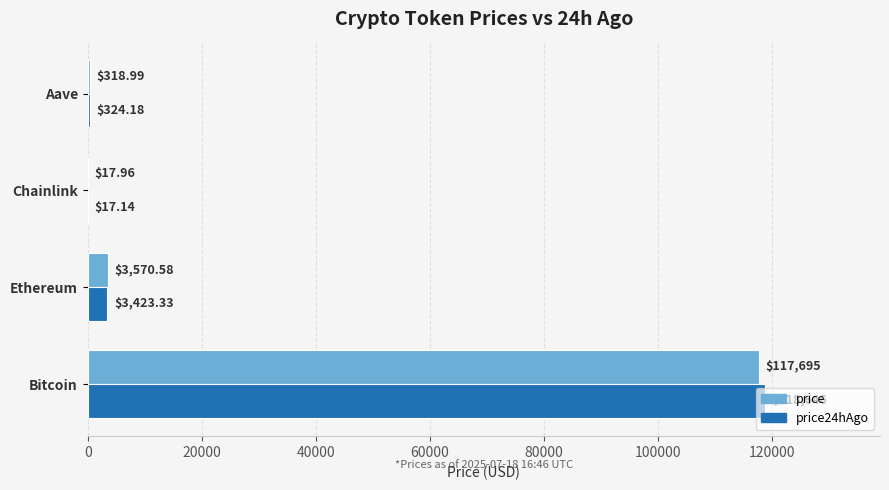

Where is price nearest to the value 58856?

Ethereum